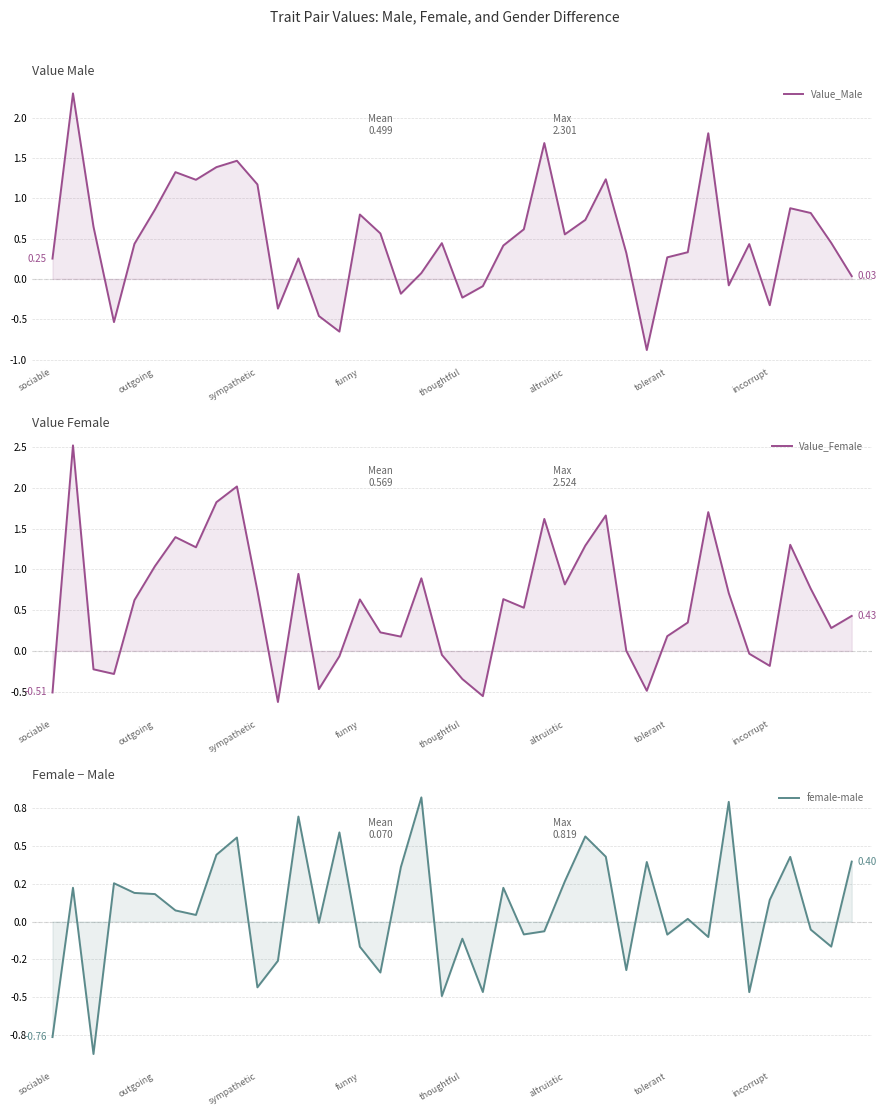

True or false: Value_Female has more than 2 interior local peaks.

True